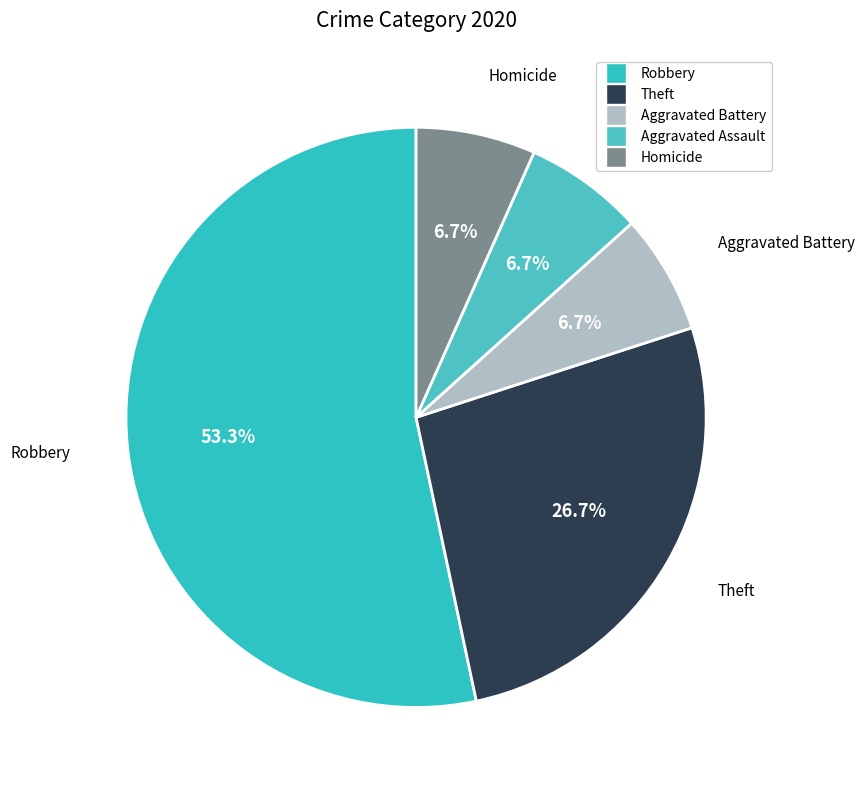

How many slices are in this pie chart?

5